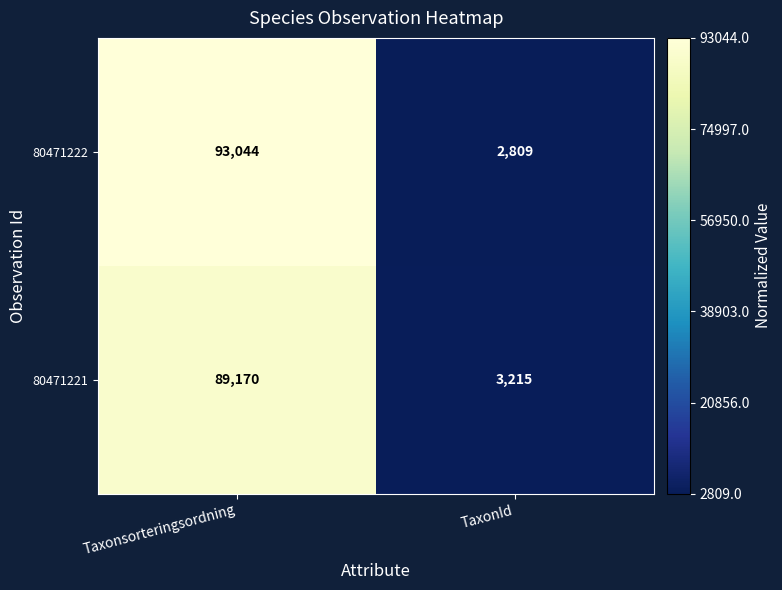

At which category is the sum across all series the highest?

Taxonsorteringsordning